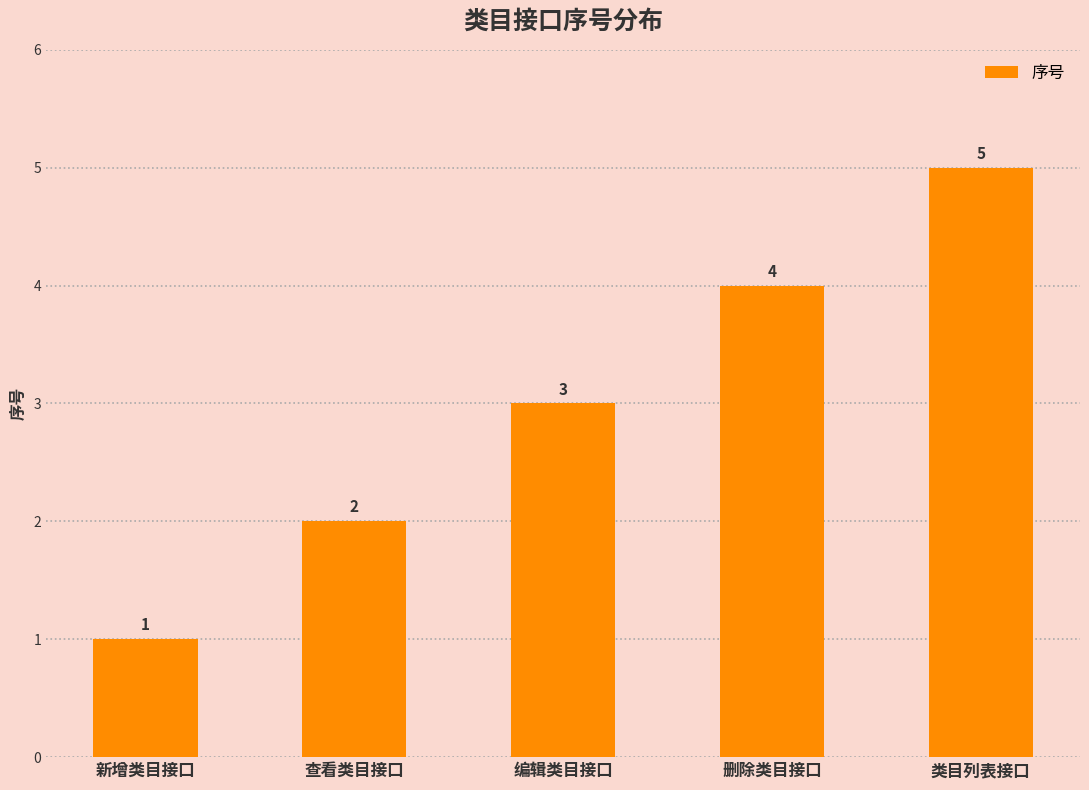

What is the label of the 4th bar from the left?

删除类目接口